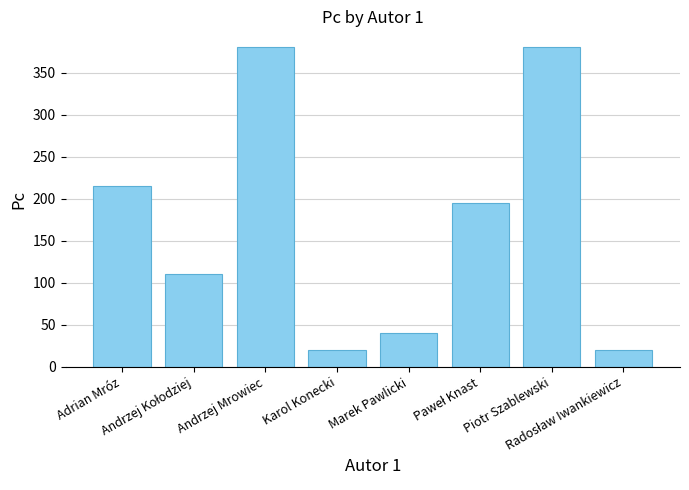

What is the difference between the second highest and minimum values?

360